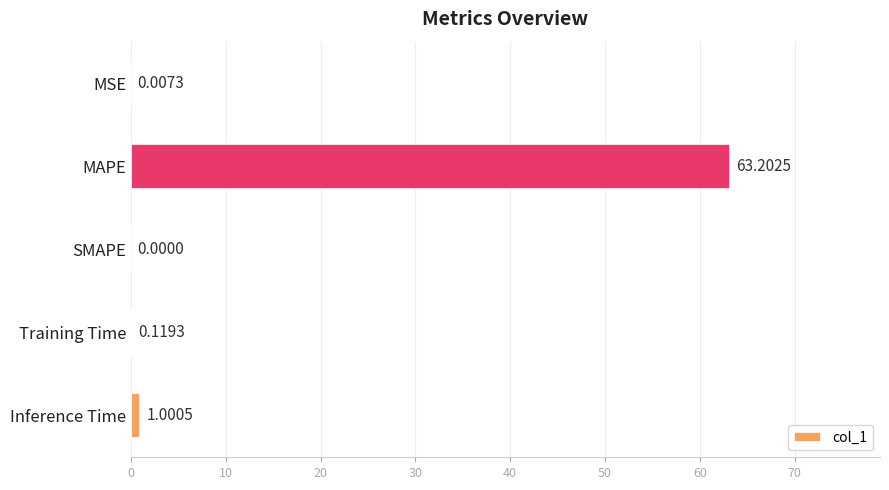

Are the bars horizontal?

Yes